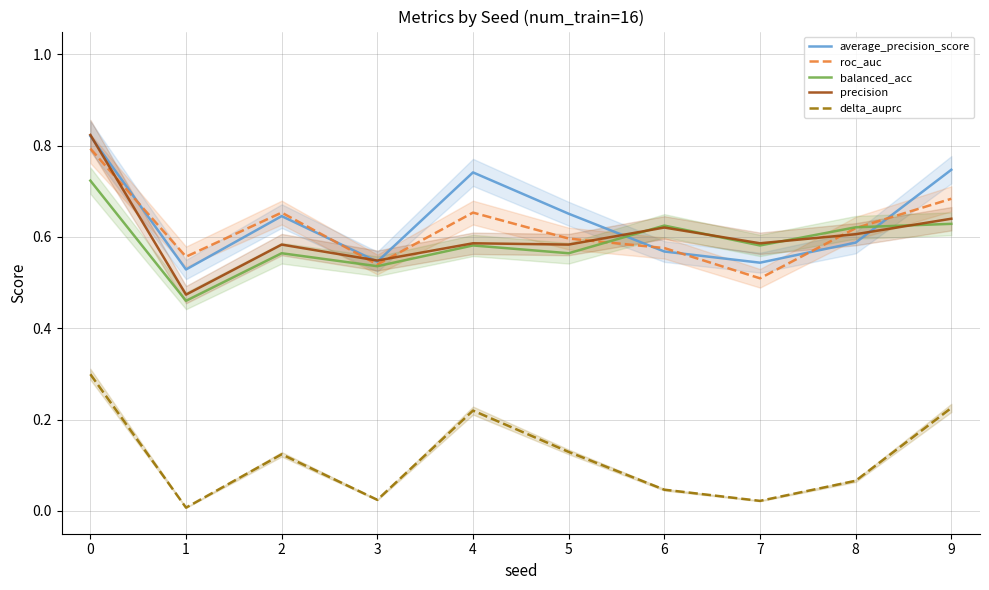

Between 4 and 8, which series saw the biggest shift?

average_precision_score